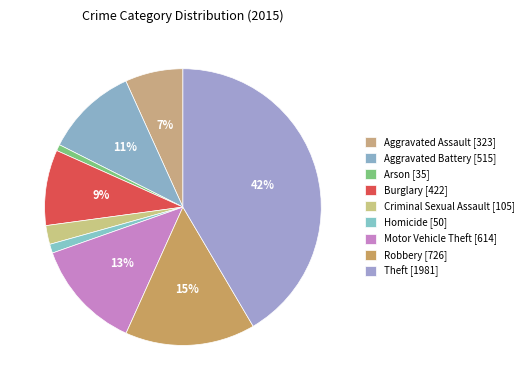

How many segments does this pie chart have?

9